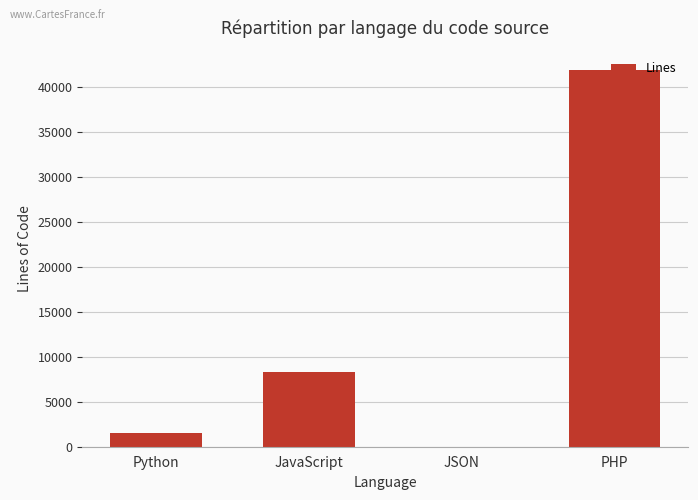

Where is the data nearest to the value 20964?

JavaScript